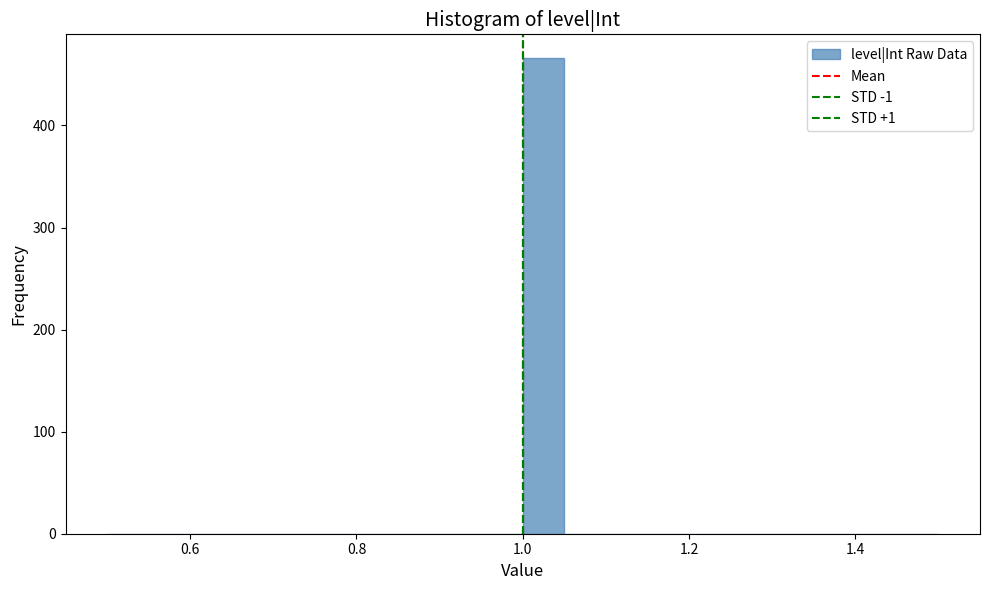

Read against the x-axis, roughly where is the centre of the tallest bar?

1.02